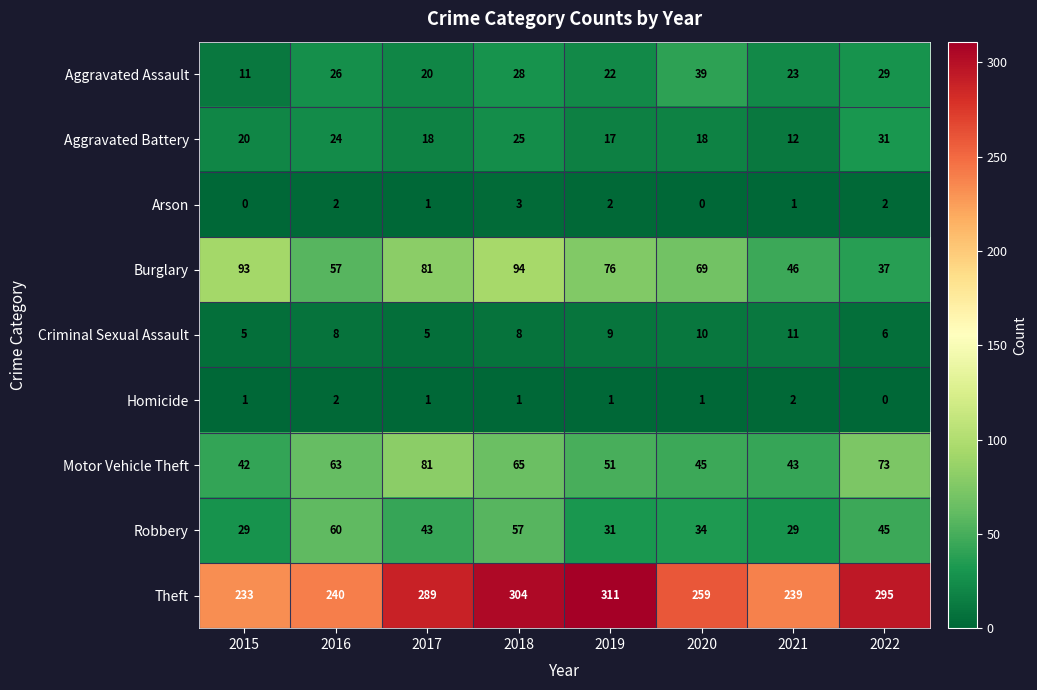

What is the difference between the maximum and minimum values in the Motor Vehicle Theft series?

39